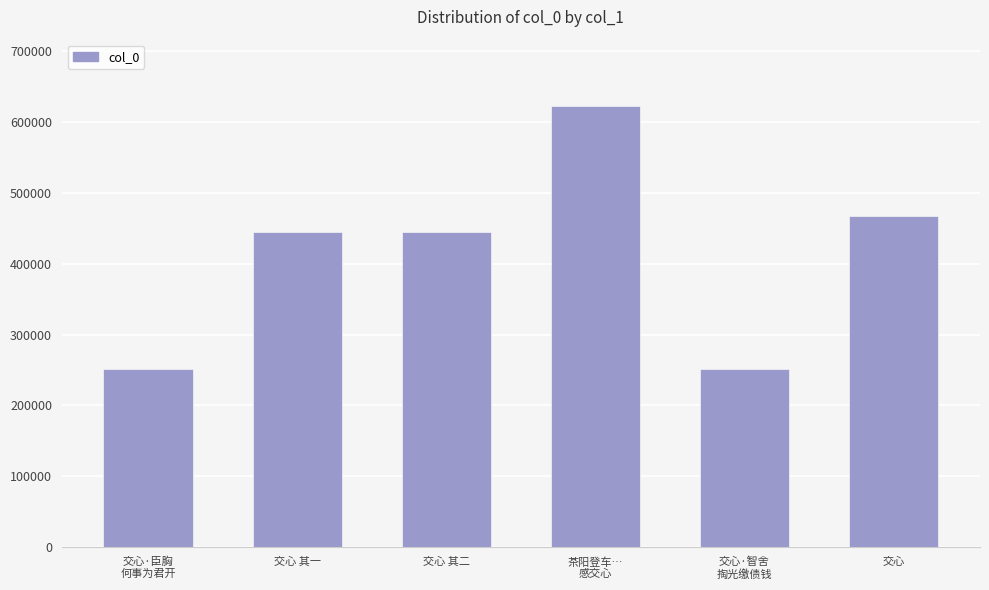

What is the maximum value shown in the chart?

622432